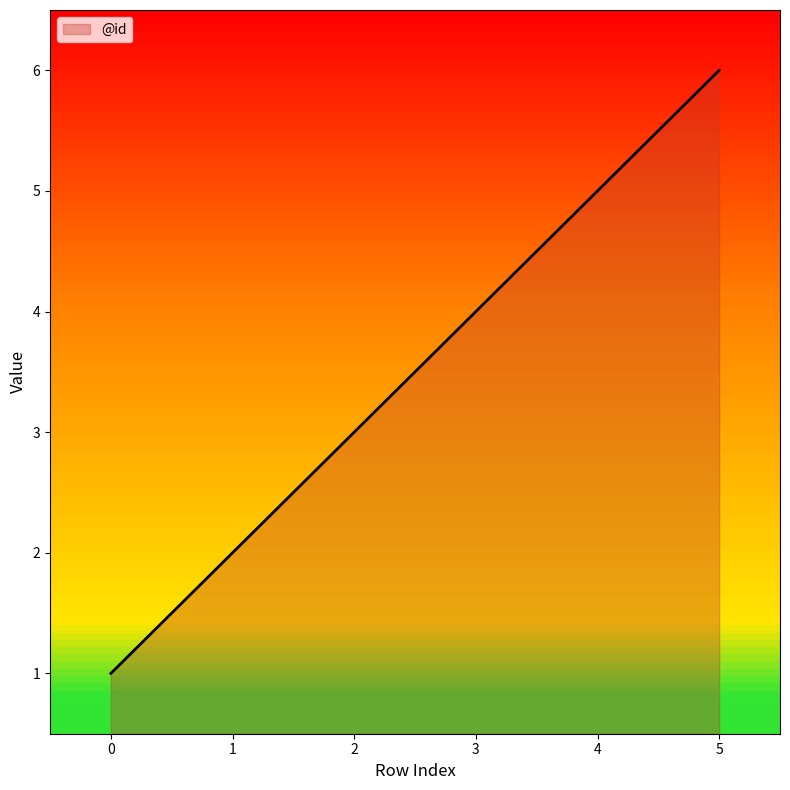

What is the ratio of the value at 1 to the value at 4?

0.4